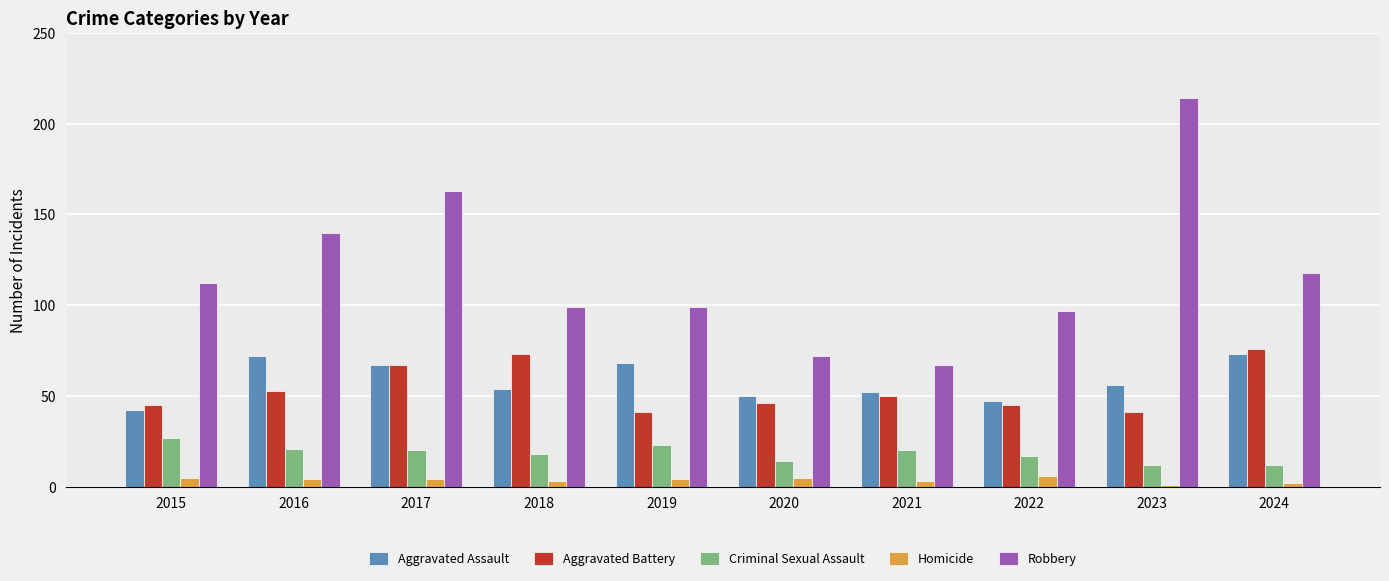

Count the number of data series in this chart.

5